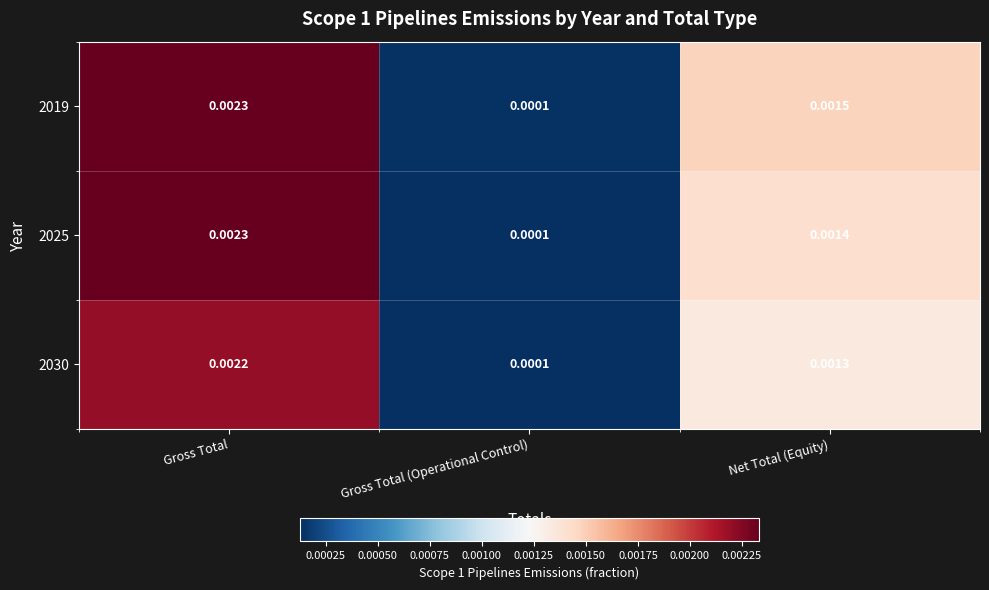

How many categories are shown in the chart?

3